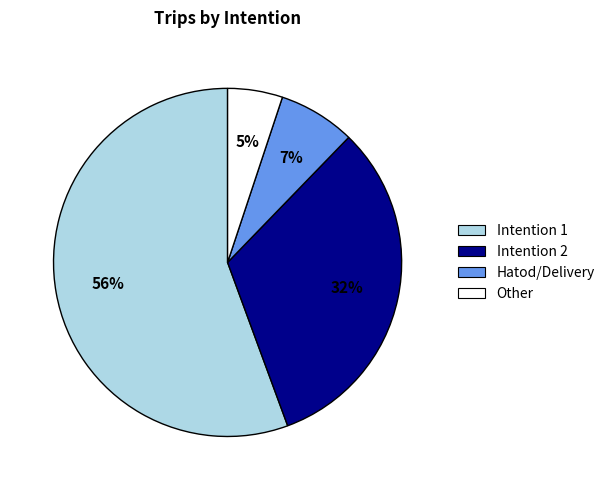

Count the number of slices in the pie.

4